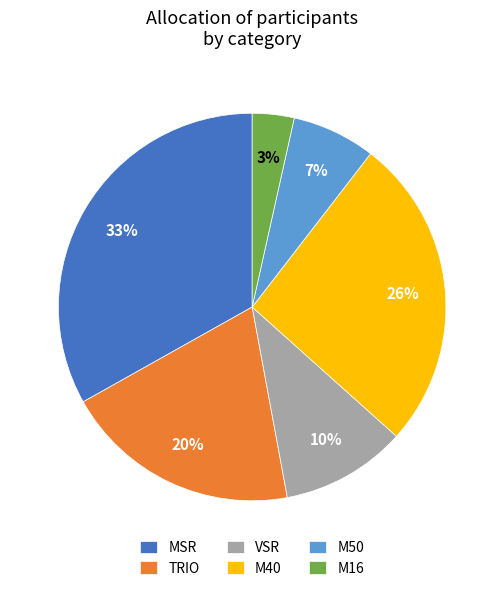

The M50 slice represents 7% of the pie. True or false?

True